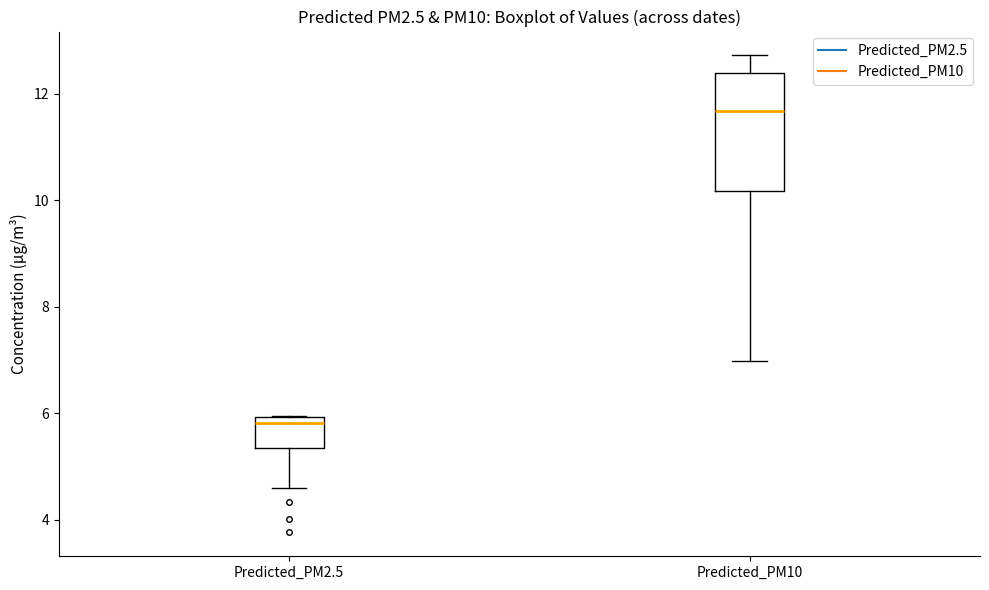

Where does the median line of the box for Predicted_PM2.5 sit on the y-axis? The values are not printed on the chart, so give them approximately, as read against the axis.

5.8